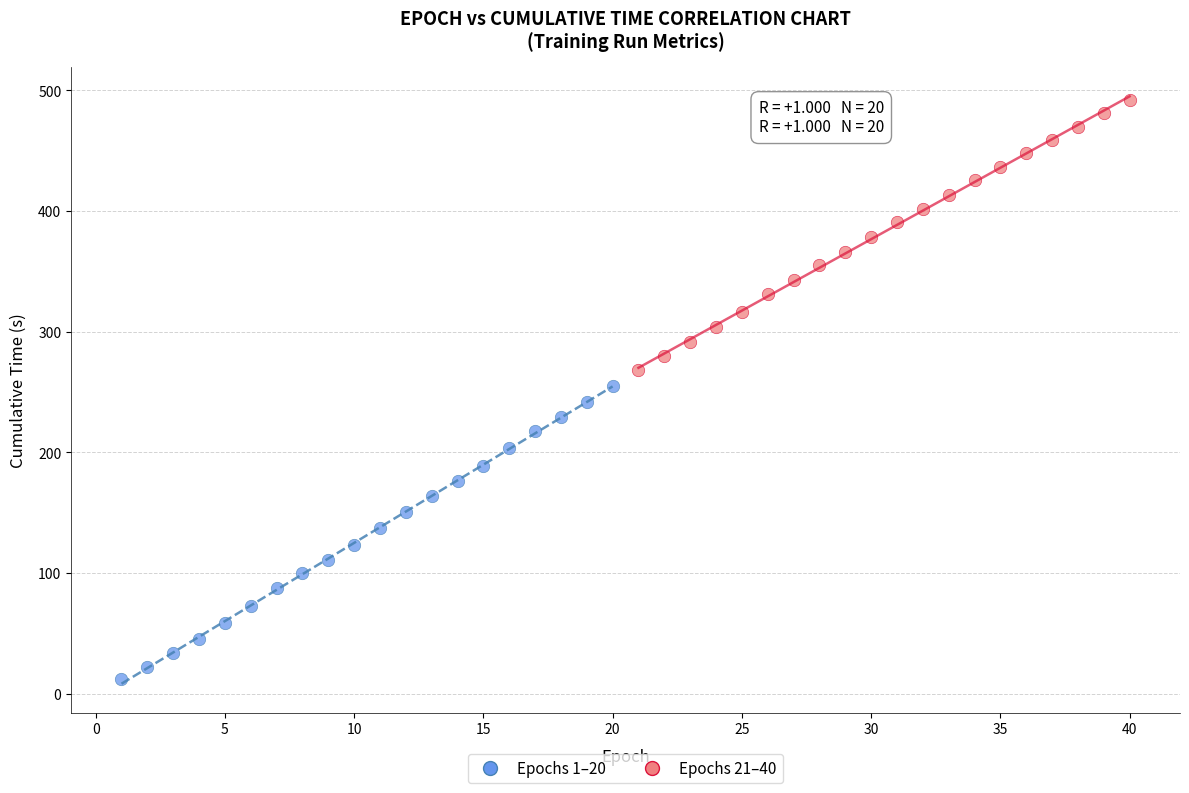

Which series has the widest spread of Y values?

Epochs 1–20